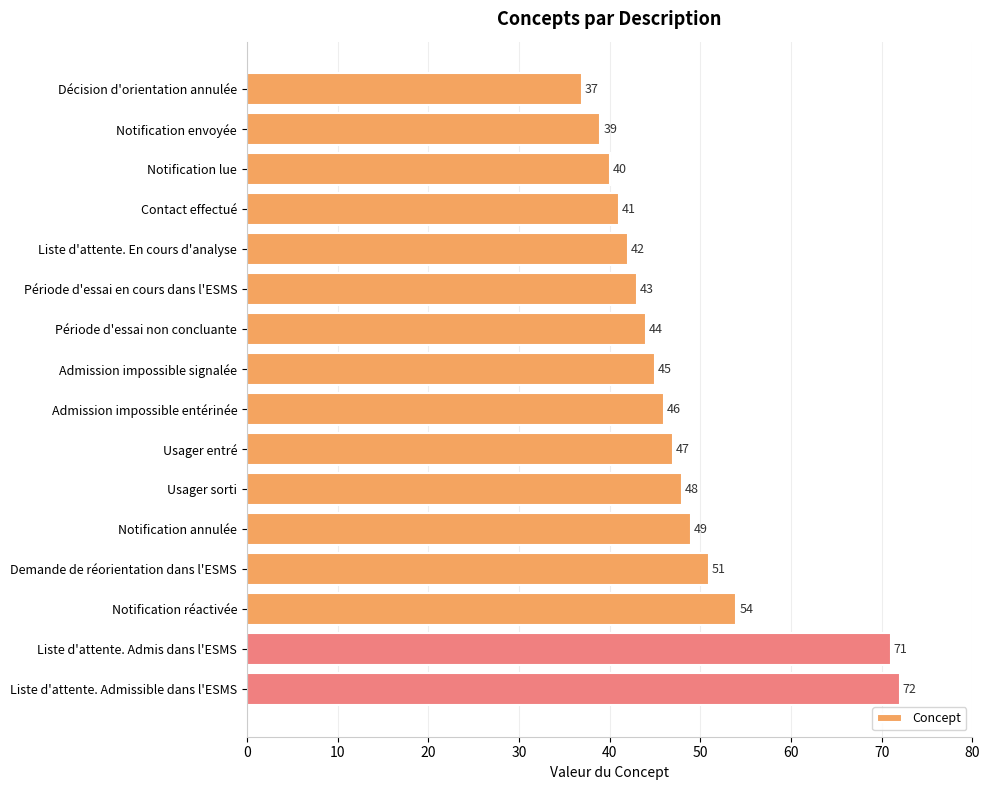

List the labels in order of value, smallest first.

Décision d'orientation annulée, Notification envoyée, Notification lue, Contact effectué, Liste d'attente. En cours d'analyse, Période d'essai en cours dans l'ESMS, Période d'essai non concluante, Admission impossible signalée, Admission impossible entérinée, Usager entré, Usager sorti, Notification annulée, Demande de réorientation dans l'ESMS, Notification réactivée, Liste d'attente. Admis dans l'ESMS, Liste d'attente. Admissible dans l'ESMS